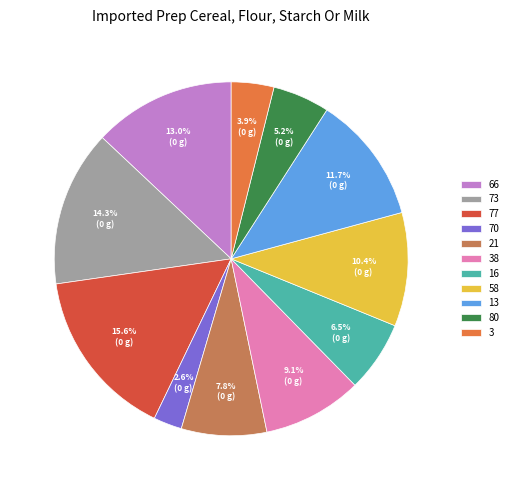

What portion of the pie excludes 13?

88.3%